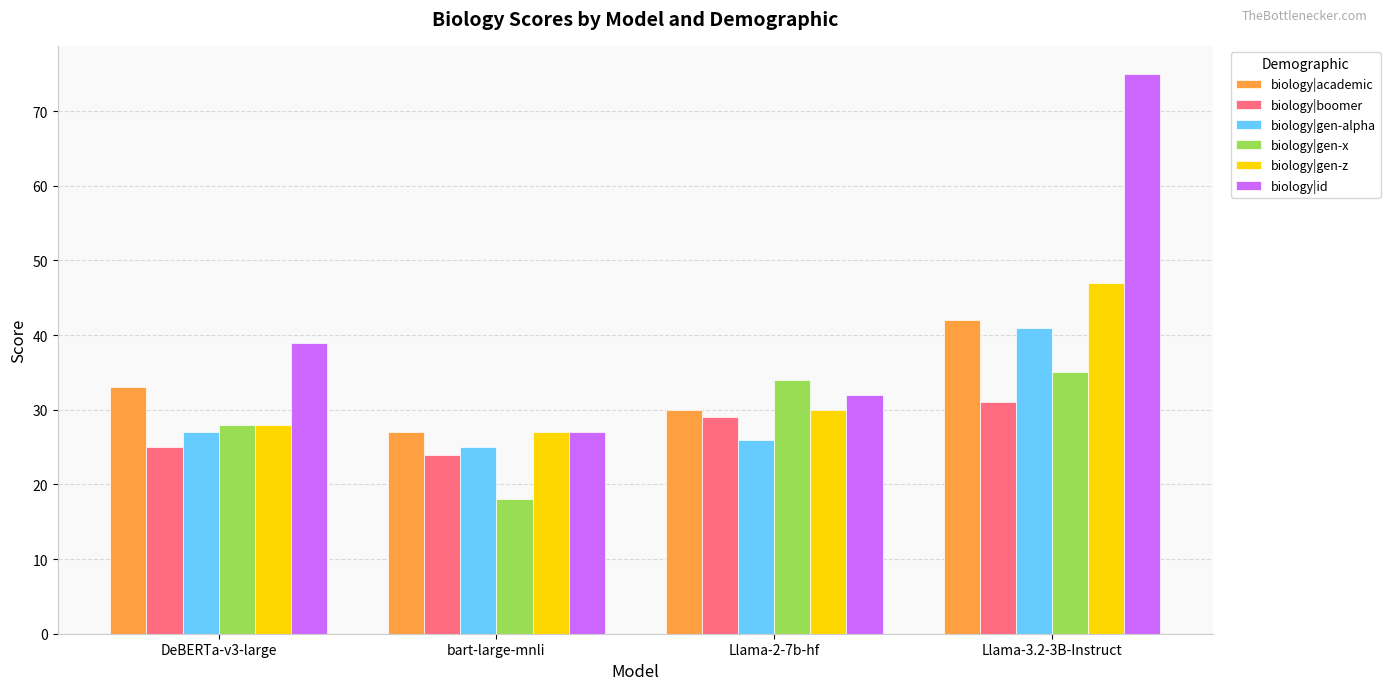

At how many categories does at least one series exceed 72?

1